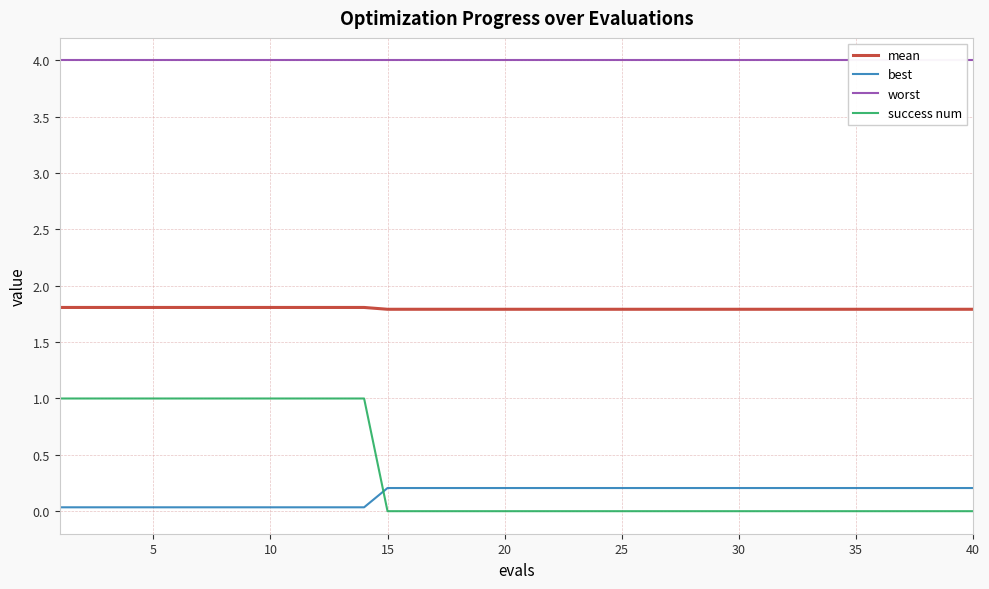

True or false: best and mean cross at least once.

False